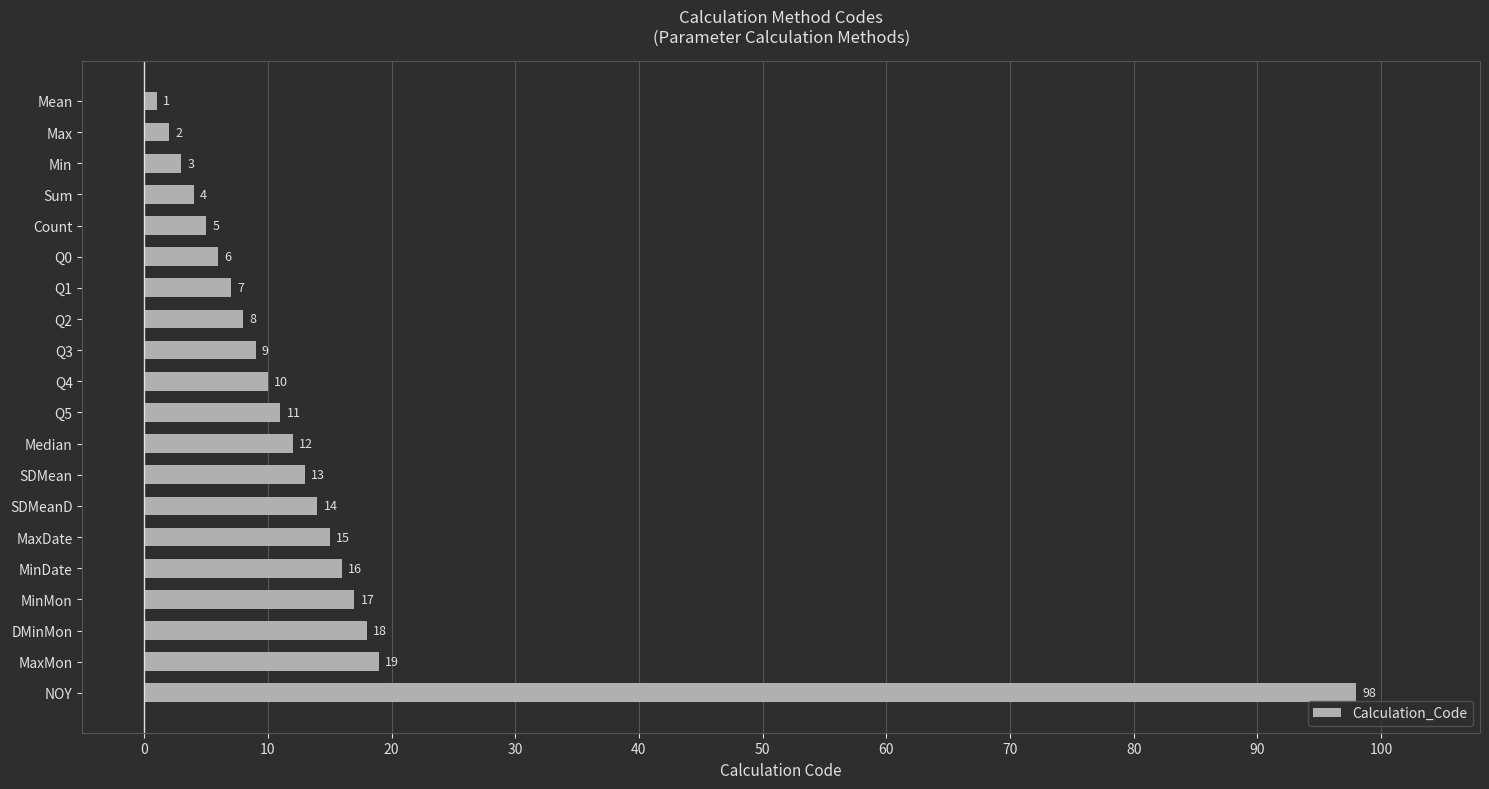

What value does the data have at Count, to the nearest 5?

5